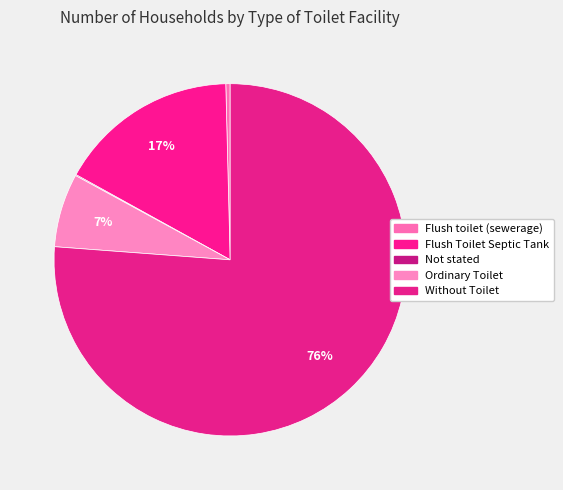

Is Without Toilet the majority of the pie?

Yes